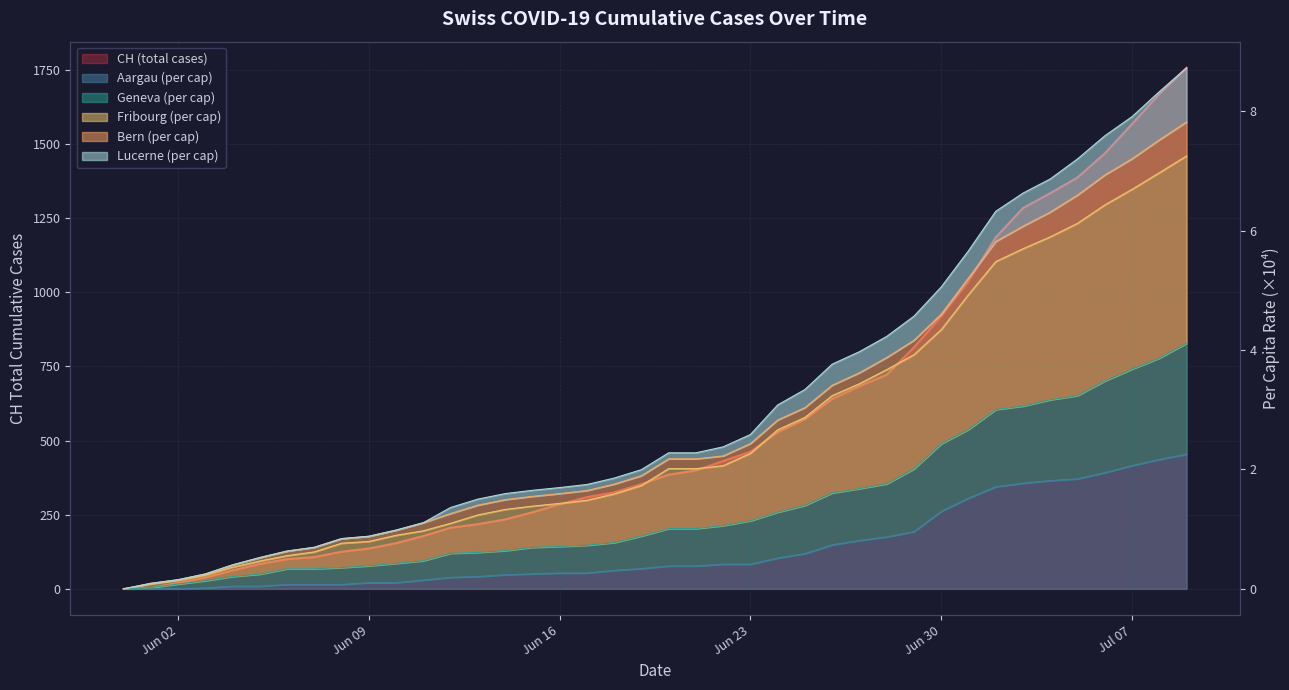

Which series has the largest total across all categories?

CH